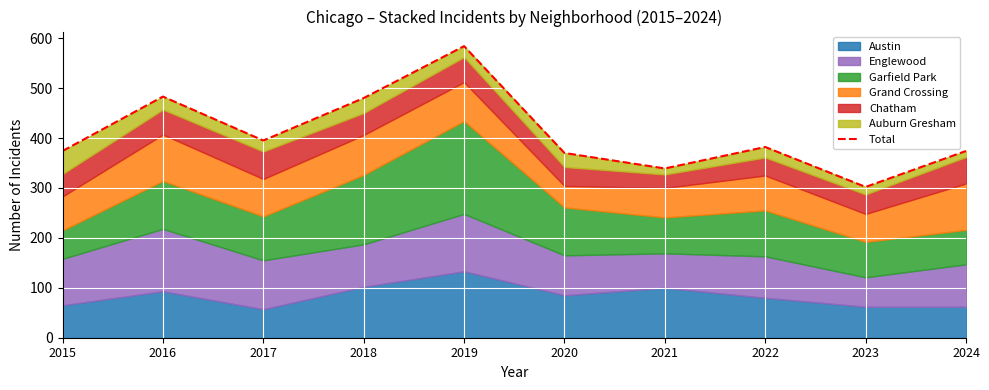

What is the change in value from 2016 to 2022?

-101